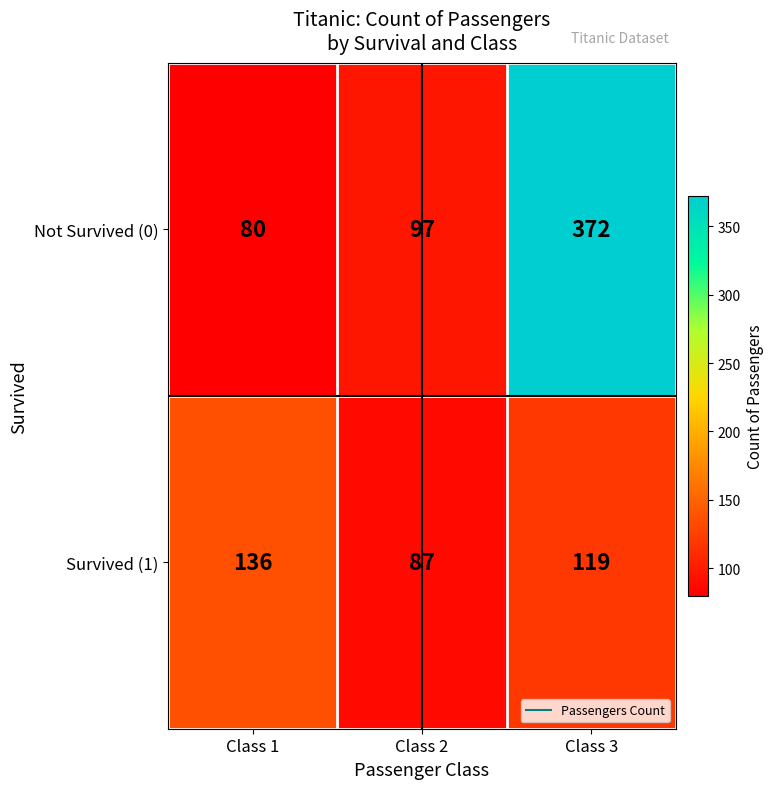

How many series are shown in this chart?

2